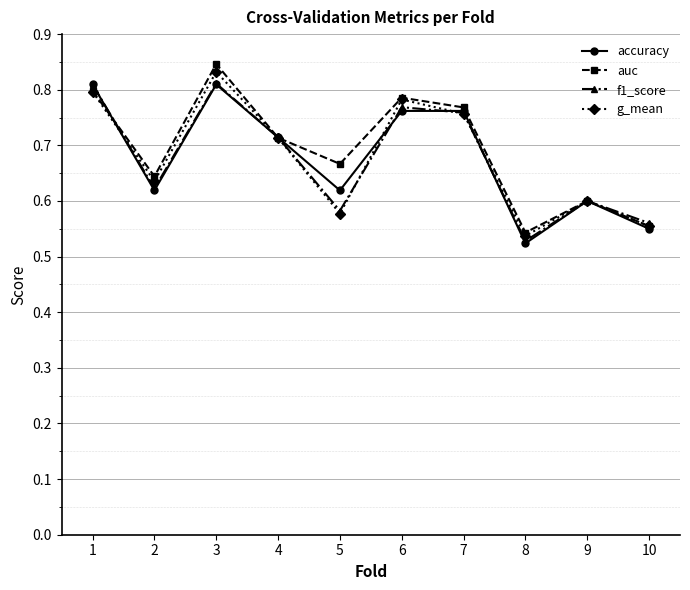

Count the accuracy values in the range 0 to 1.

10